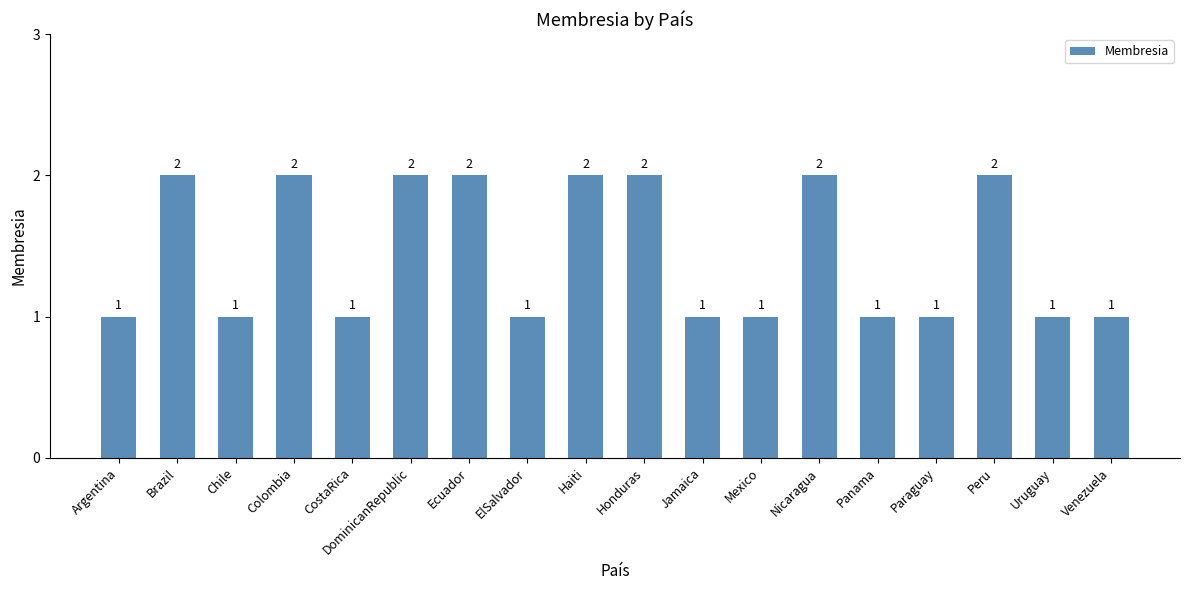

How many bars are there in total?

18